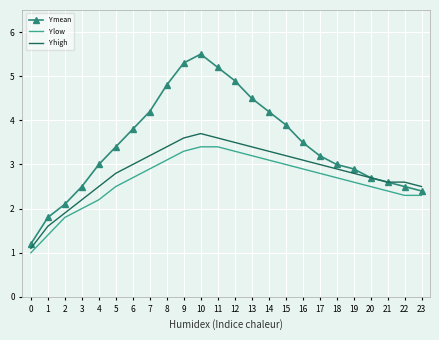

True or false: Y low and Y mean cross at least once.

False